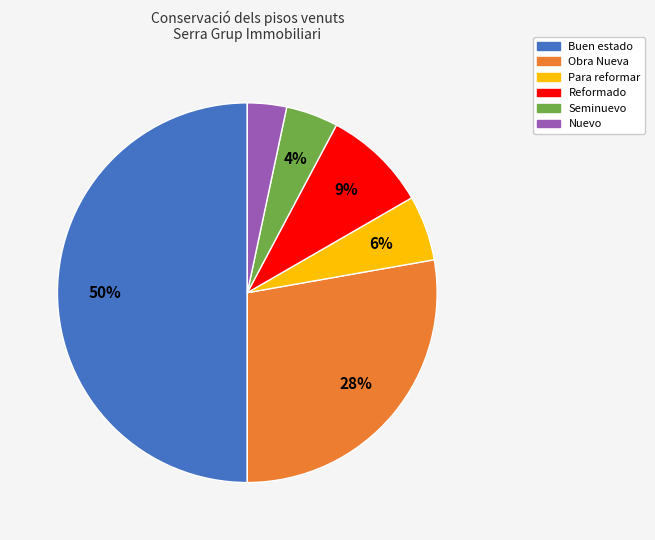

Which slice is the largest?

Buen estado